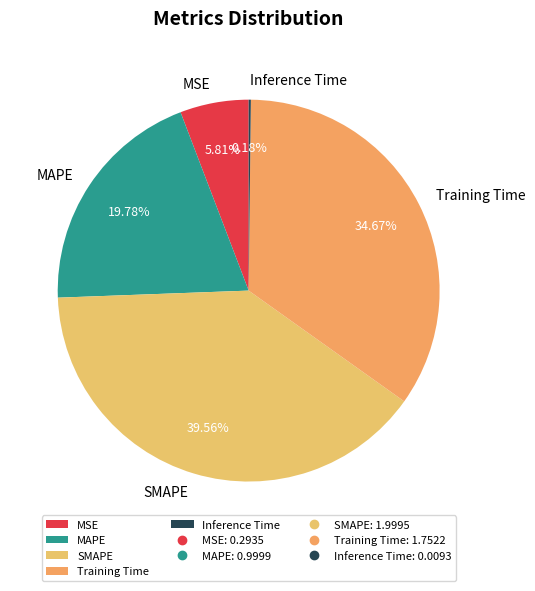

What is the ratio of the value at MAPE to the value at SMAPE?

0.5